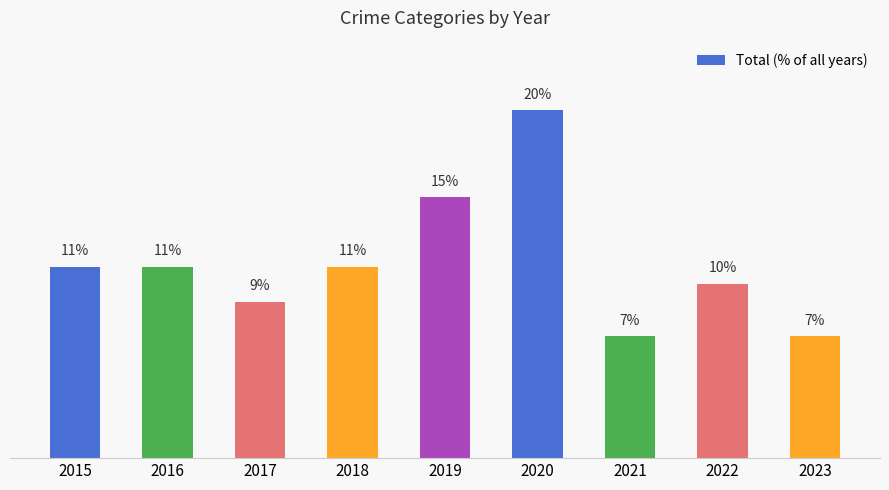

What is the difference between the second highest and second lowest values?

8